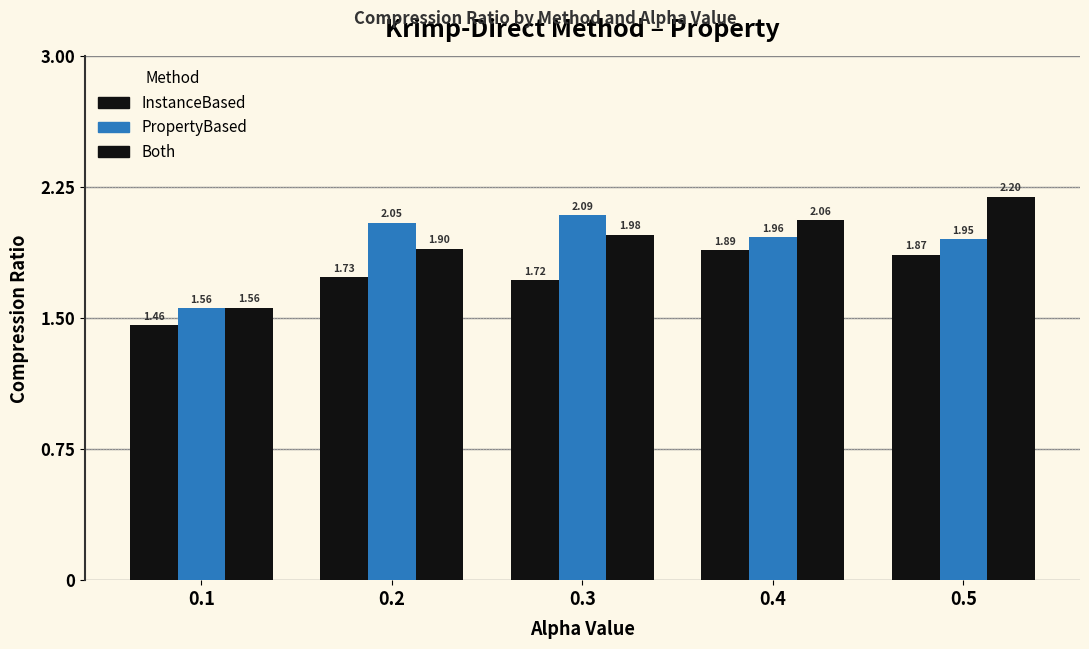

Are the bars grouped side by side (vs. stacked)?

Yes